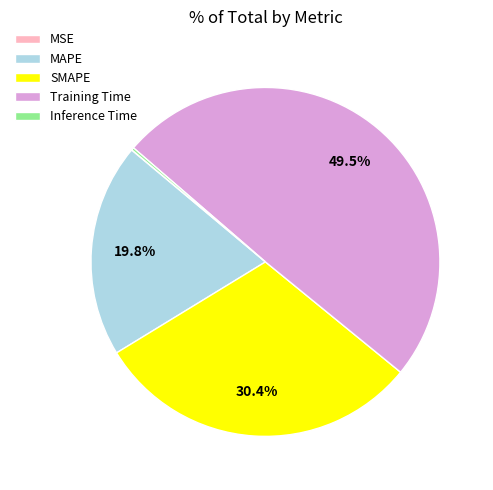

Is SMAPE the majority of the pie?

No